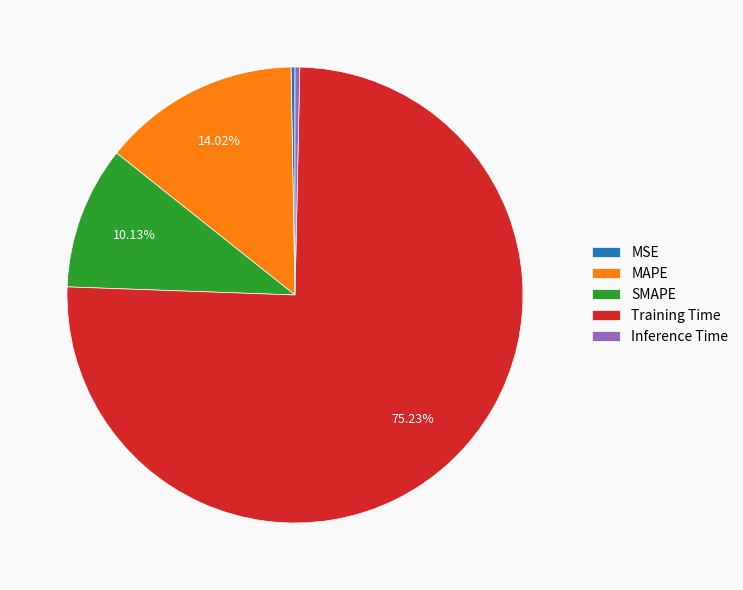

How much of the chart is everything except MAPE?

86.0%